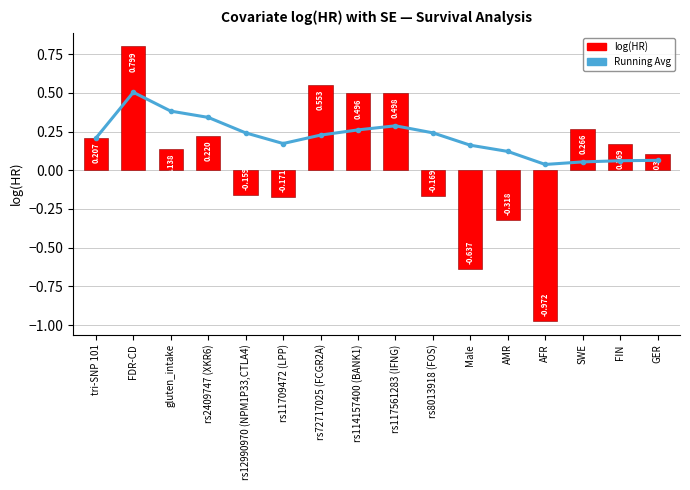

True or false: log(HR) has a value of 0.5 at rs114157400 (BANK1).

True